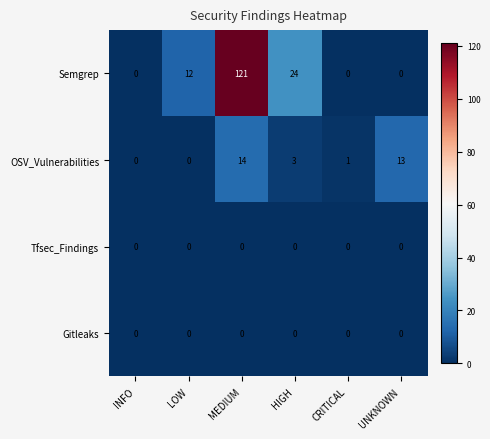

True or false: Semgrep has a value of 121 at MEDIUM.

True